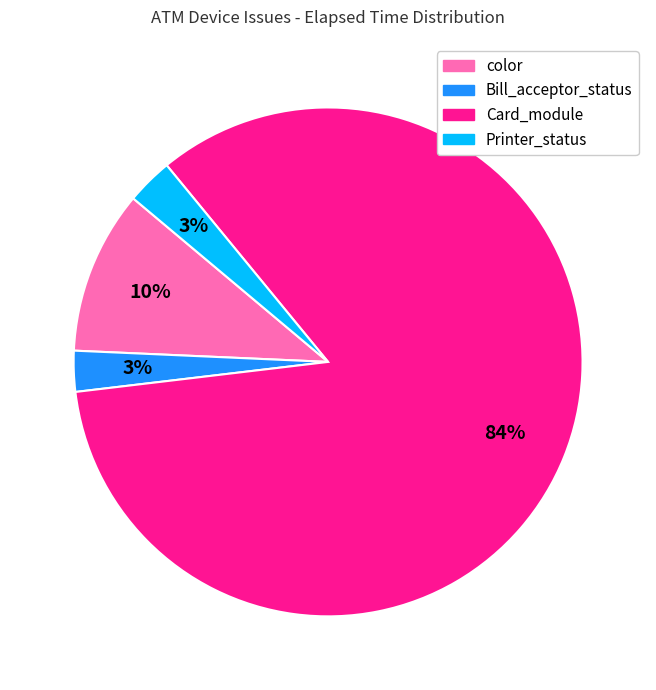

To the nearest percent, what is the average slice percentage?

25%